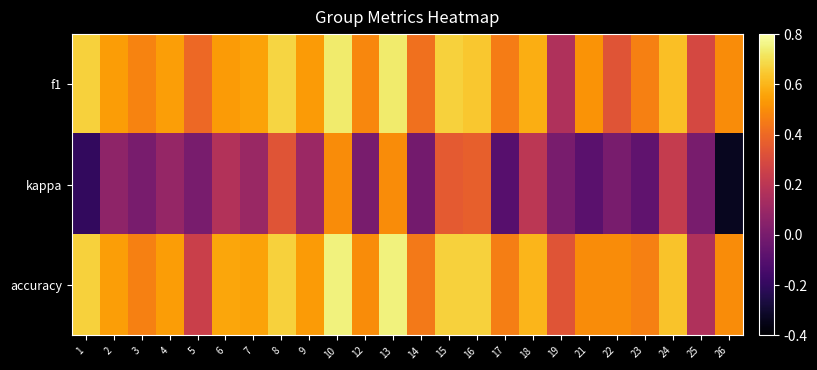

Which has a higher value, 8 or 19?

8